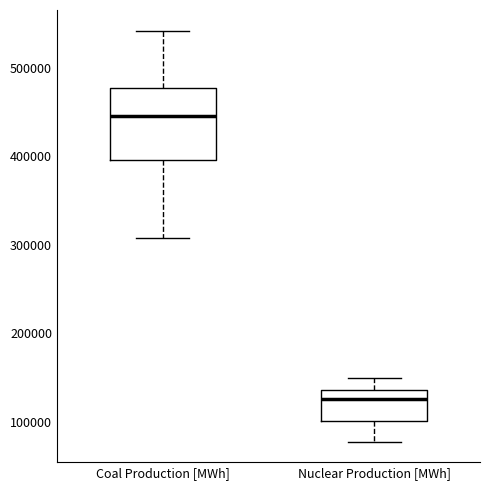

Which box's median line is the lowest?

Nuclear Production [MWh]